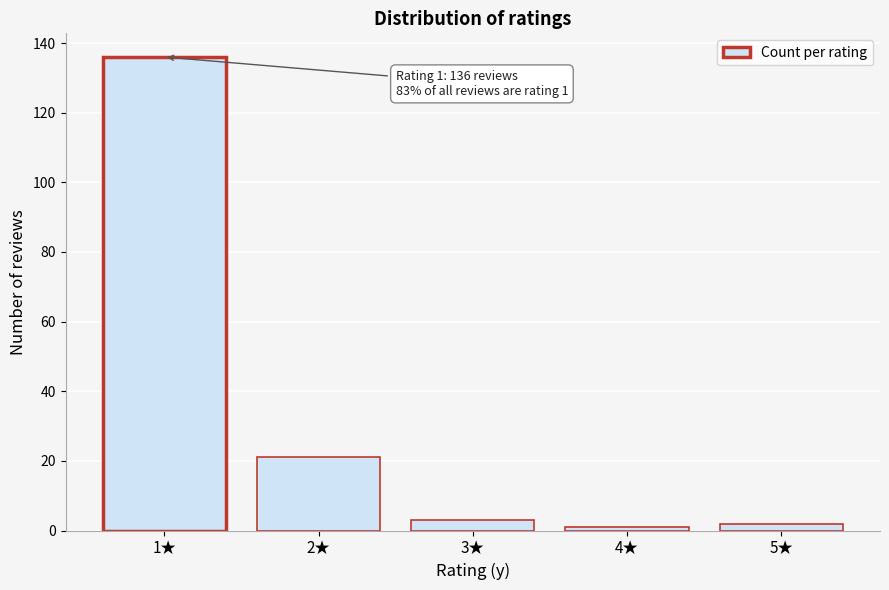

Reading left to right, list all the values displayed in this chart.

1★=136	2★=21	3★=3	4★=1	5★=2